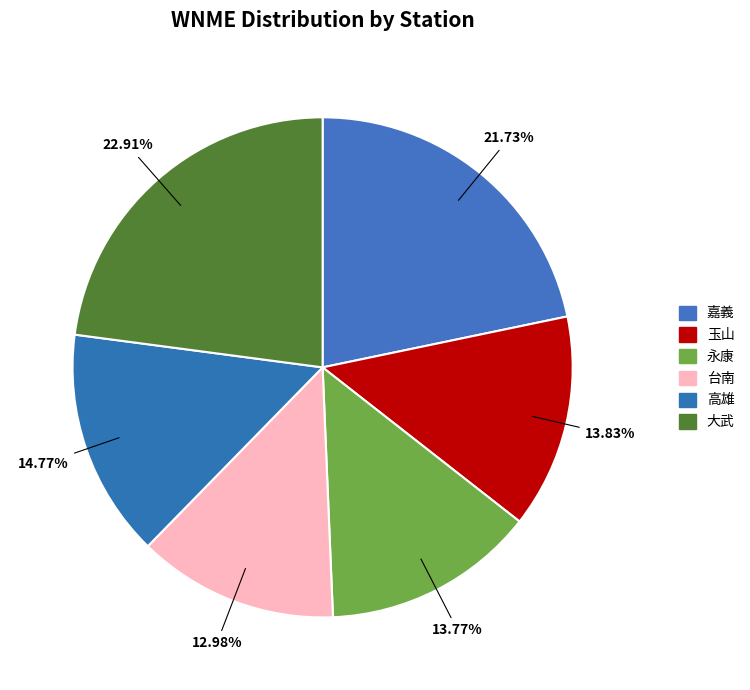

Count the number of slices in the pie.

6